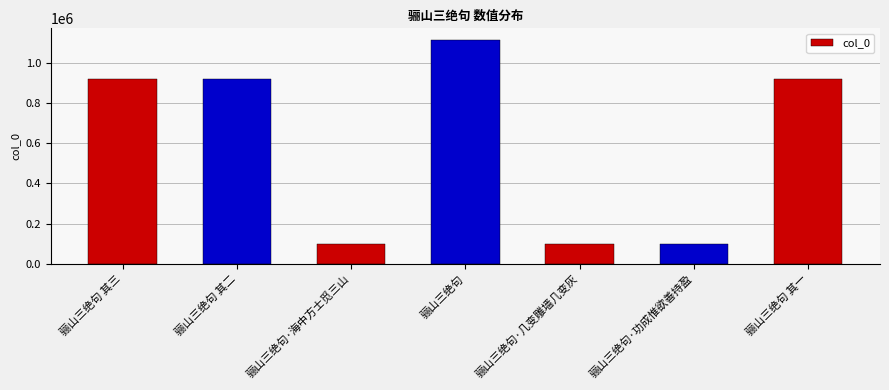

What is the sum of all values?

4178701